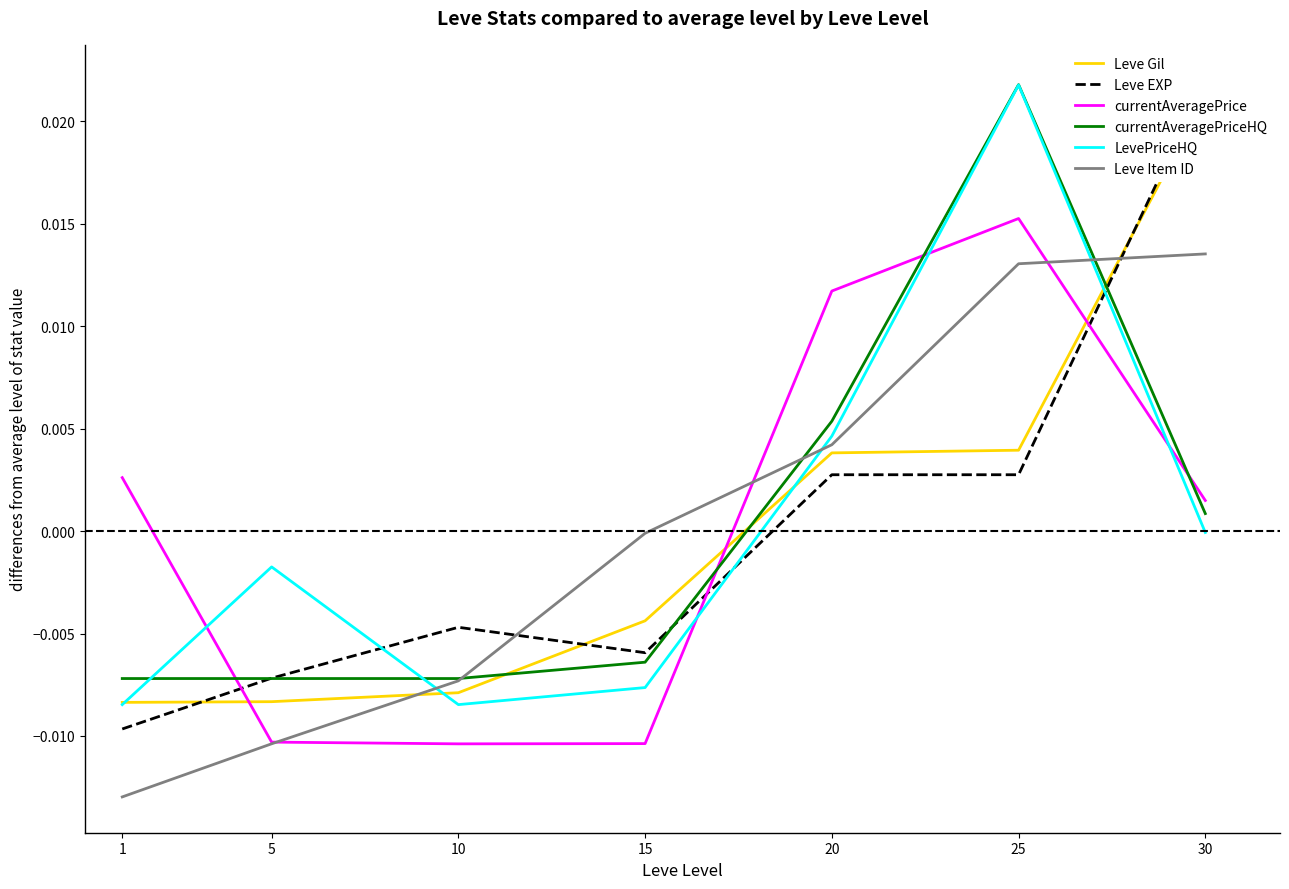

How many data points in Leve Item ID are above 0?

3